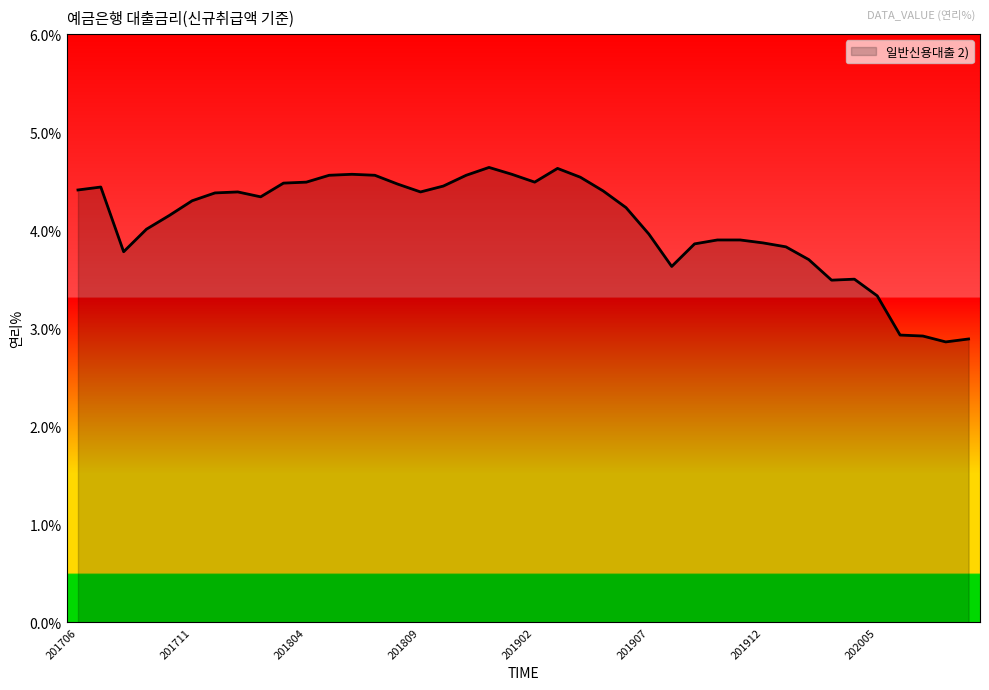

What is the difference between the maximum and minimum values?

1.8